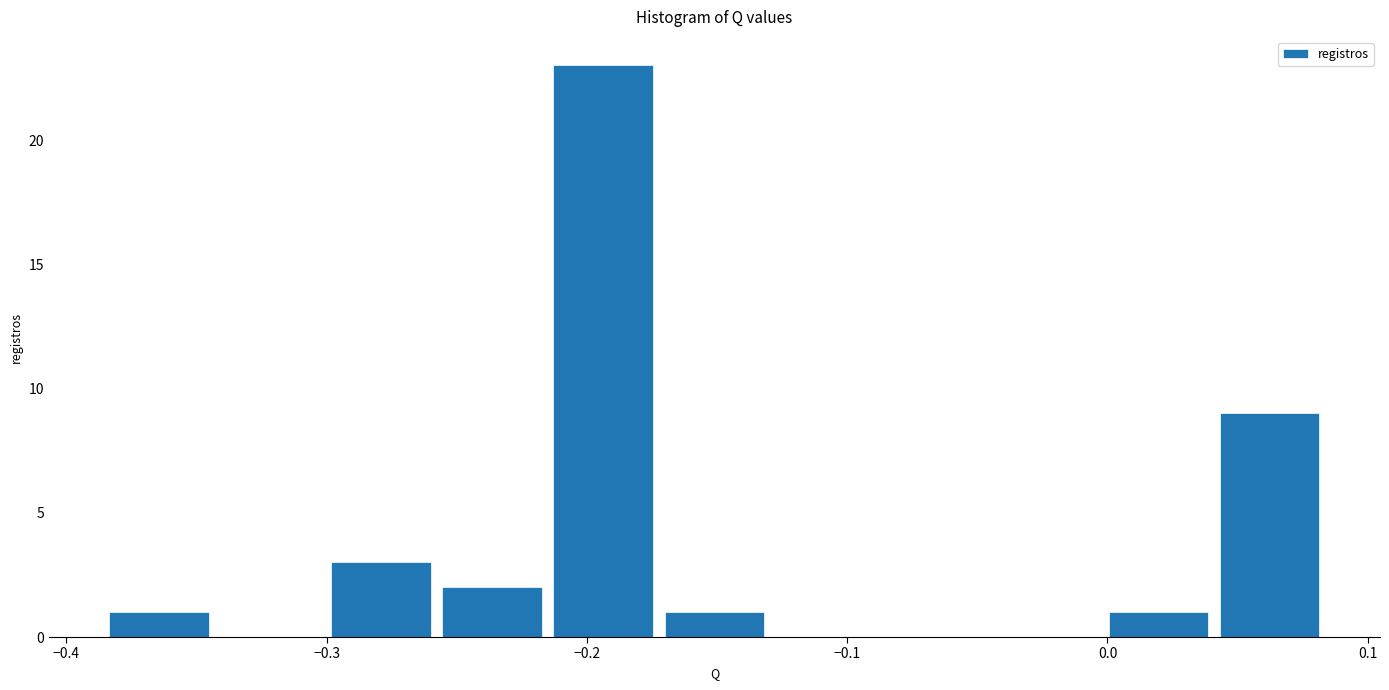

Reading left to right, transcribe this chart: for each bar, give the range it covers on the x-axis and its height. Neither the bar edges nor the heights are printed on the chart, so give them approximately, as read against the axes.

-0.39 to -0.34: 1
-0.34 to -0.30: 0
-0.30 to -0.26: 3
-0.26 to -0.21: 2
-0.21 to -0.17: 23
-0.17 to -0.13: 1
-0.13 to -0.09: 0
-0.09 to -0.04: 0
-0.04 to 0.00: 0
0.00 to 0.04: 1
0.04 to 0.08: 9